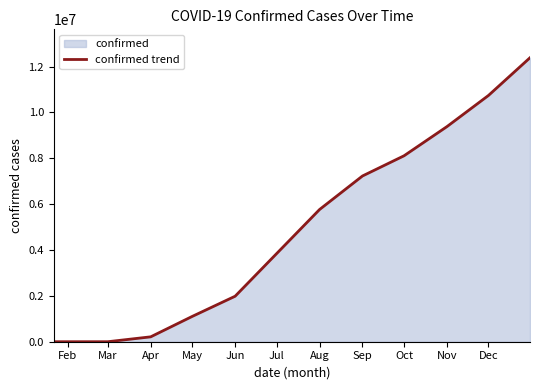

What value does the data have at Aug?

5765752